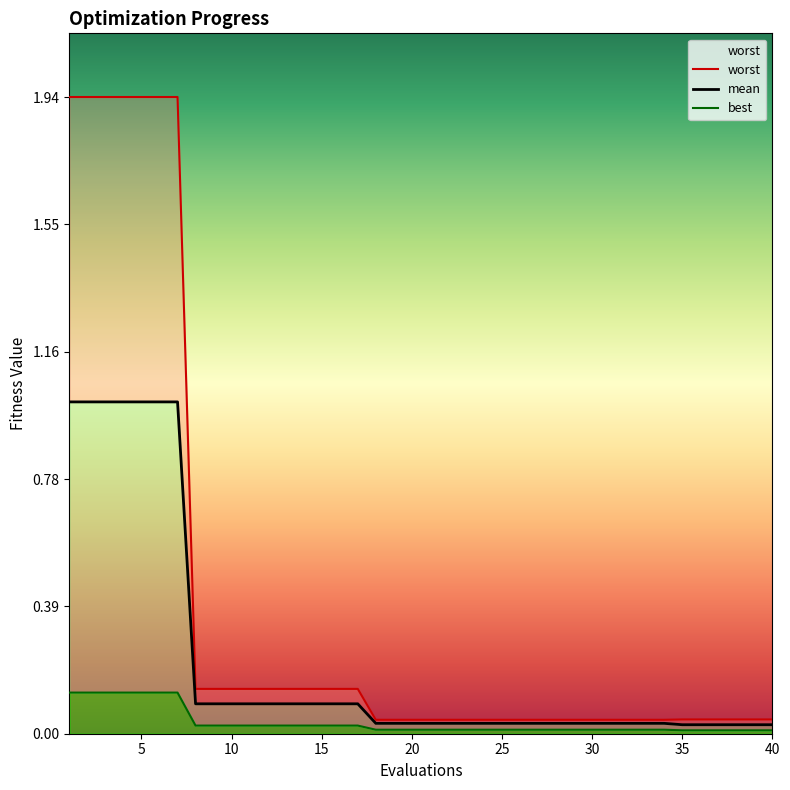

Reading left to right, what are all the values shown in this chart?

worst: 1.9	1.9	1.9	1.9	1.9	1.9	1.9	0.1	0.1	0.1	0.1	0.1	0.1	0.1	0.1	0.1	0.1	0.0	0.0	0.0	0.0	0.0	0.0	0.0	0.0	0.0	0.0	0.0	0.0	0.0	0.0	0.0	0.0	0.0	0.0	0.0	0.0	0.0	0.0	0.0
mean: 1.0	1.0	1.0	1.0	1.0	1.0	1.0	0.1	0.1	0.1	0.1	0.1	0.1	0.1	0.1	0.1	0.1	0.0	0.0	0.0	0.0	0.0	0.0	0.0	0.0	0.0	0.0	0.0	0.0	0.0	0.0	0.0	0.0	0.0	0.0	0.0	0.0	0.0	0.0	0.0
best: 0.1	0.1	0.1	0.1	0.1	0.1	0.1	0.0	0.0	0.0	0.0	0.0	0.0	0.0	0.0	0.0	0.0	0.0	0.0	0.0	0.0	0.0	0.0	0.0	0.0	0.0	0.0	0.0	0.0	0.0	0.0	0.0	0.0	0.0	0.0	0.0	0.0	0.0	0.0	0.0